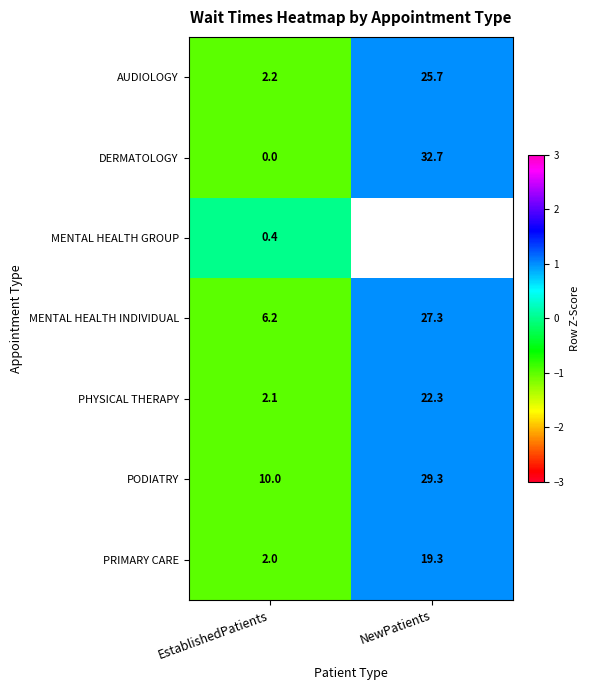

What is the spread (max minus min) of values at EstablishedPatients?

10.0